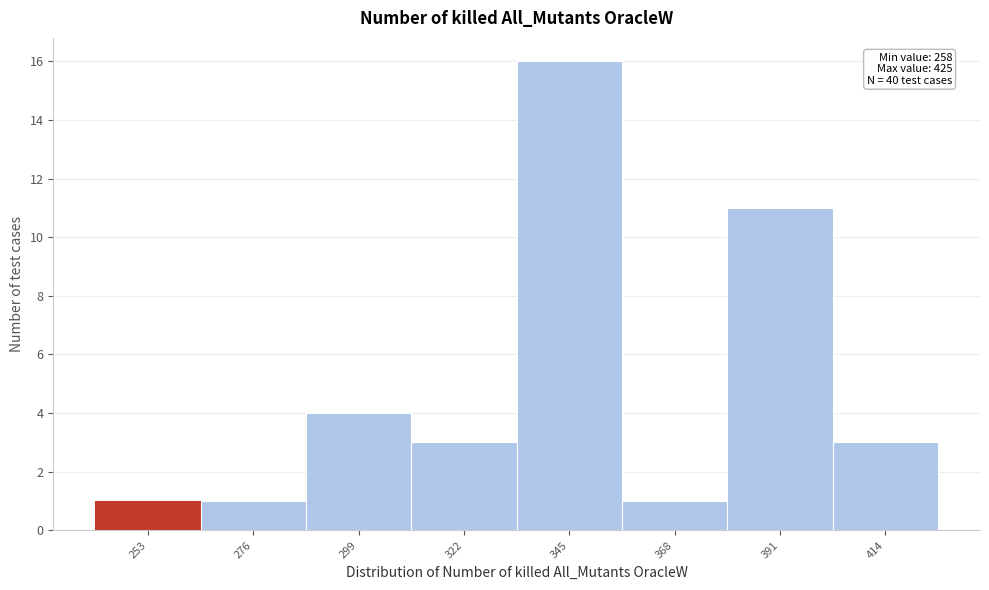

Reading left to right, what are all the values shown in this chart?

253=1	276=1	299=4	322=3	345=16	368=1	391=11	414=3